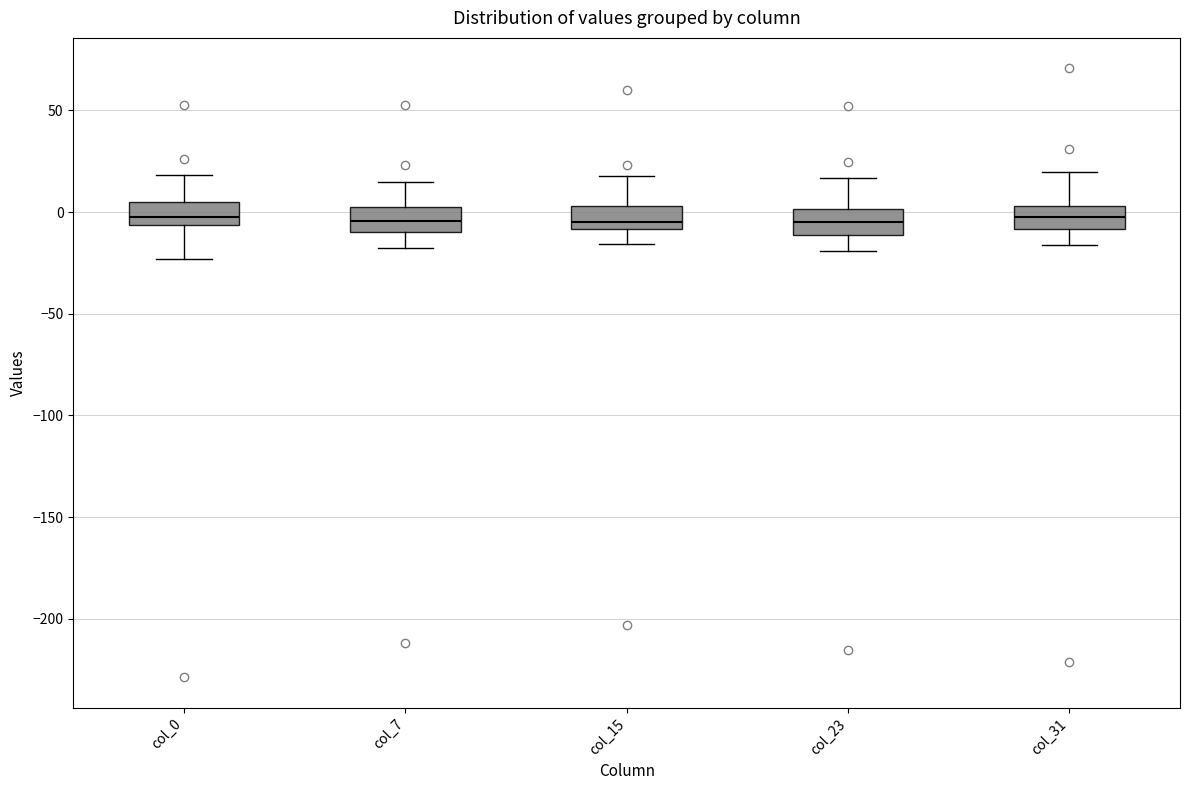

Reading left to right, transcribe this box plot: for each box, give where its median line is, the range the box spans, and where its two whiskers end, as read against the y-axis. The values are not printed on the chart, so give them approximately, as read against the axis.

col_0: median 0, box -5 to 5, whiskers -25 to 20
col_7: median -5, box -10 to 0, whiskers -20 to 15
col_15: median -5, box -10 to 5, whiskers -15 to 20
col_23: median -5, box -10 to 0, whiskers -20 to 15
col_31: median 0, box -10 to 5, whiskers -15 to 20